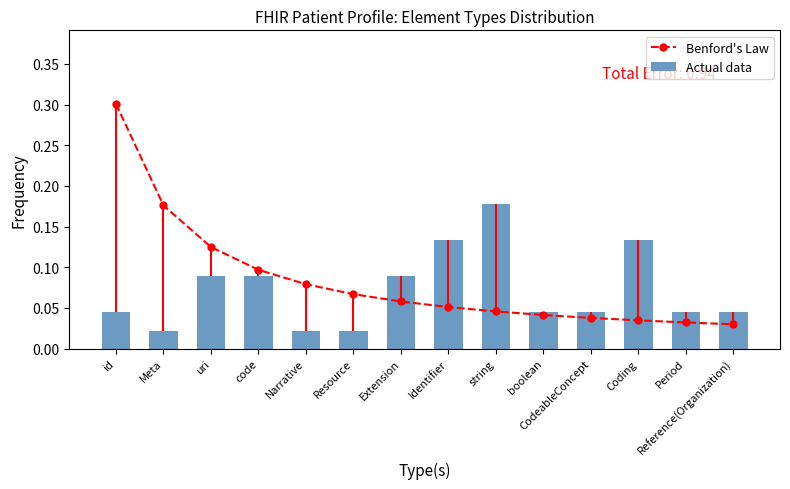

Which series has the widest spread of values?

Benford's Law